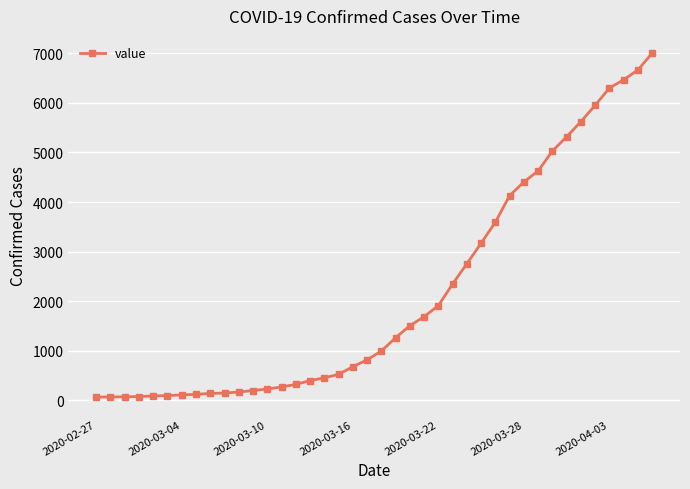

How many data points does each series have?

40